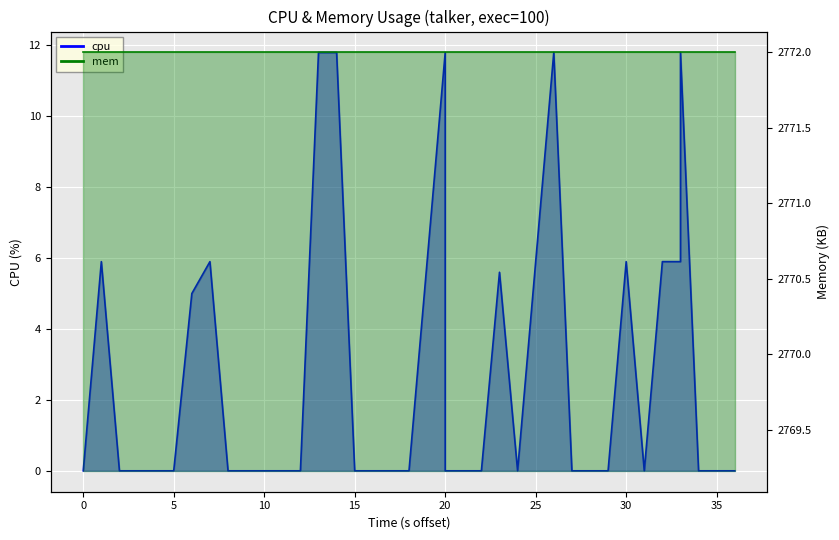

What is the difference between the maximum and minimum values?

11.8